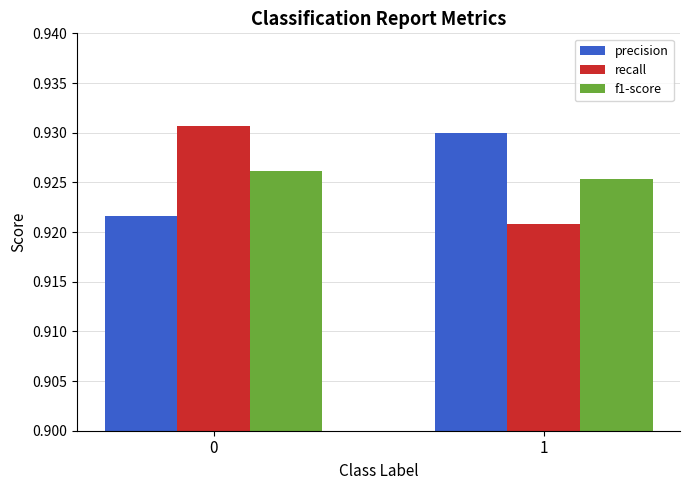

Rank the categories by precision value from highest to lowest.

1, 0